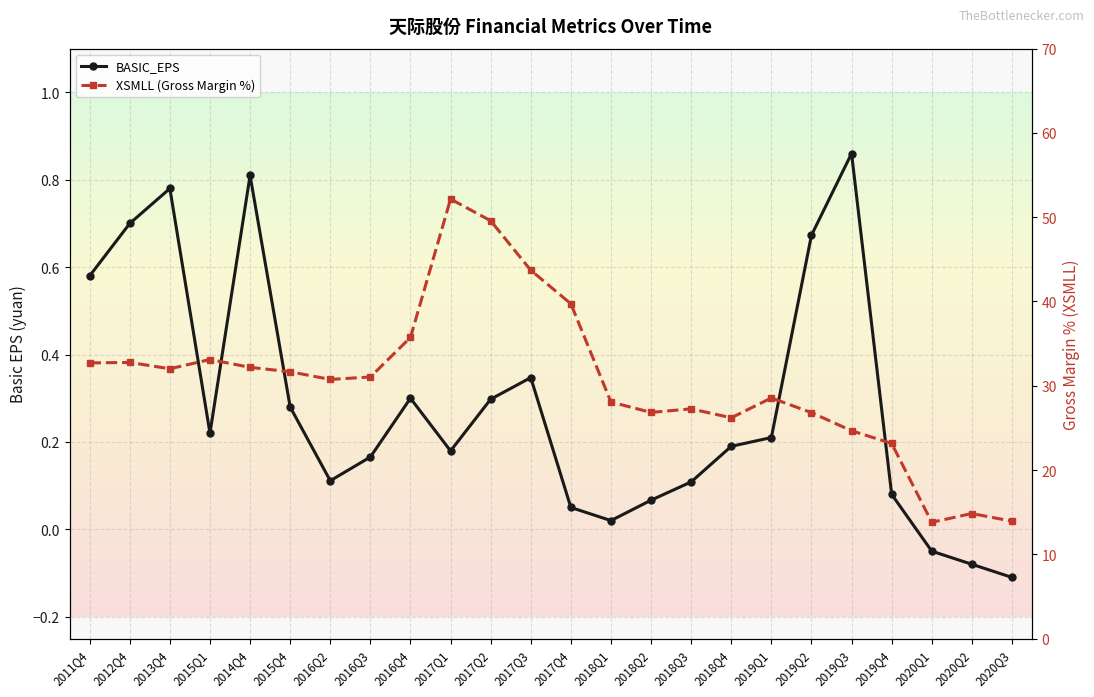

Which label corresponds to the largest value in the chart?

2017Q1